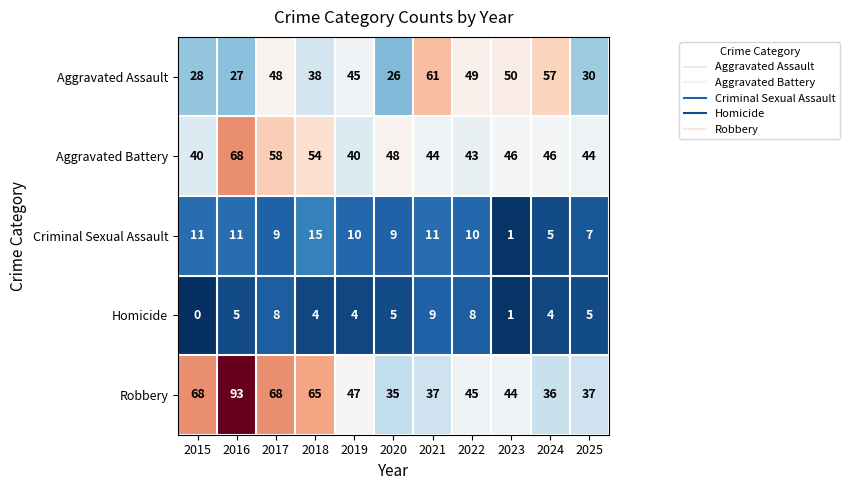

At which label does Robbery reach its minimum?

2020